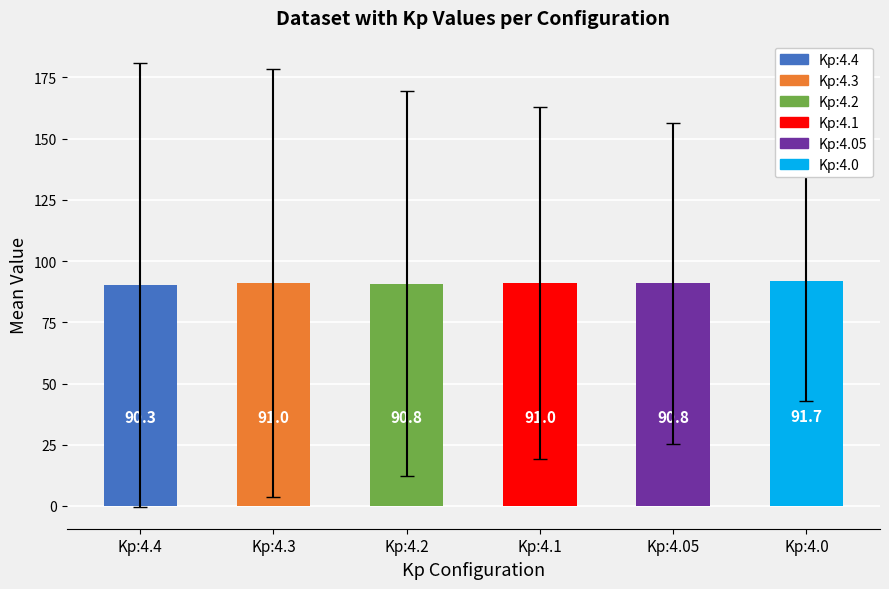

True or false: the data shows 90.3 at Kp:4.4.

True